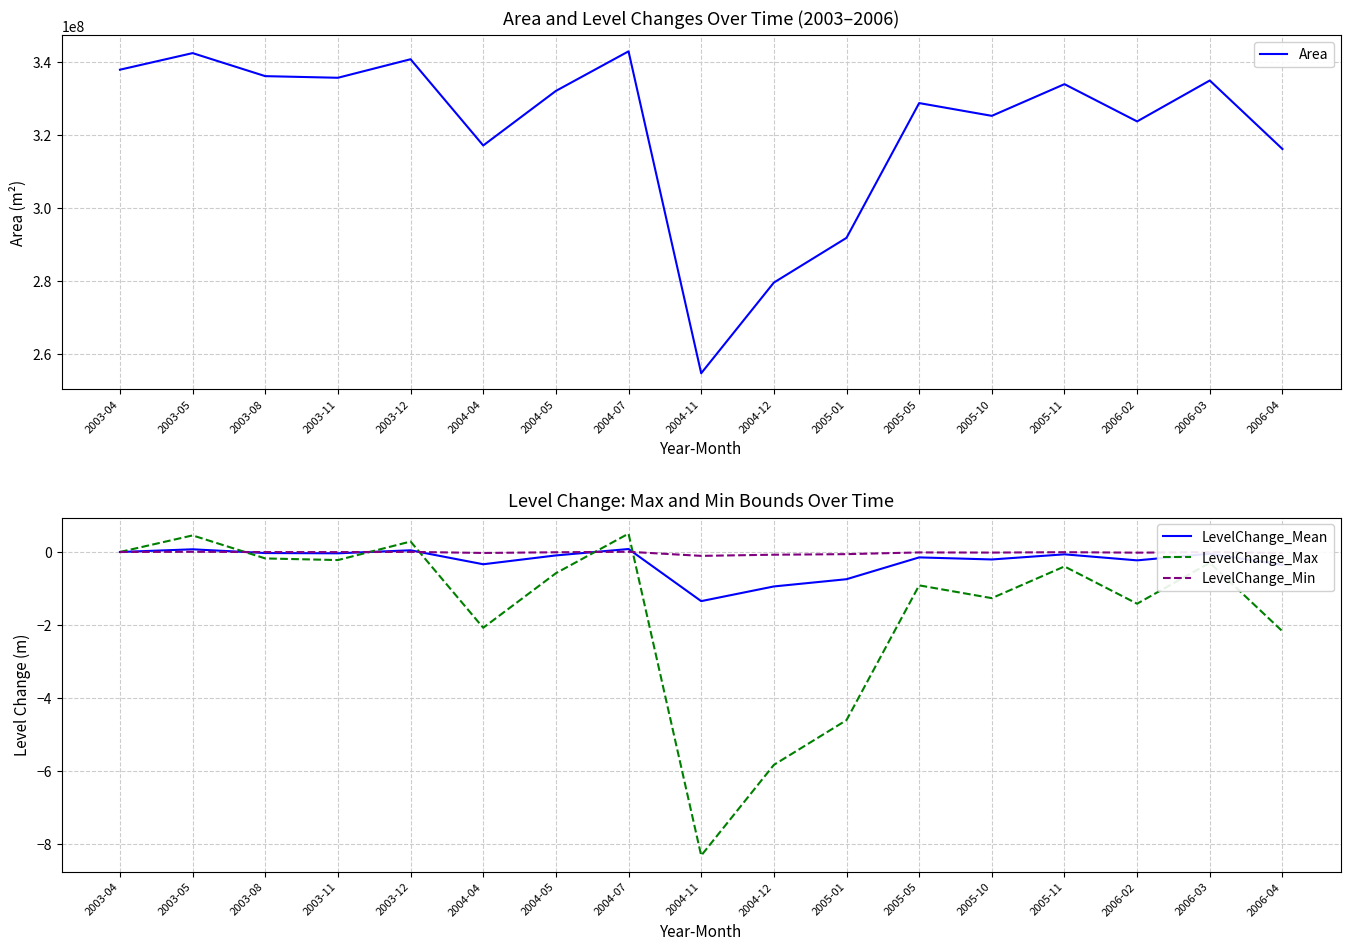

At which category does Area reach its first local peak?

2003-05